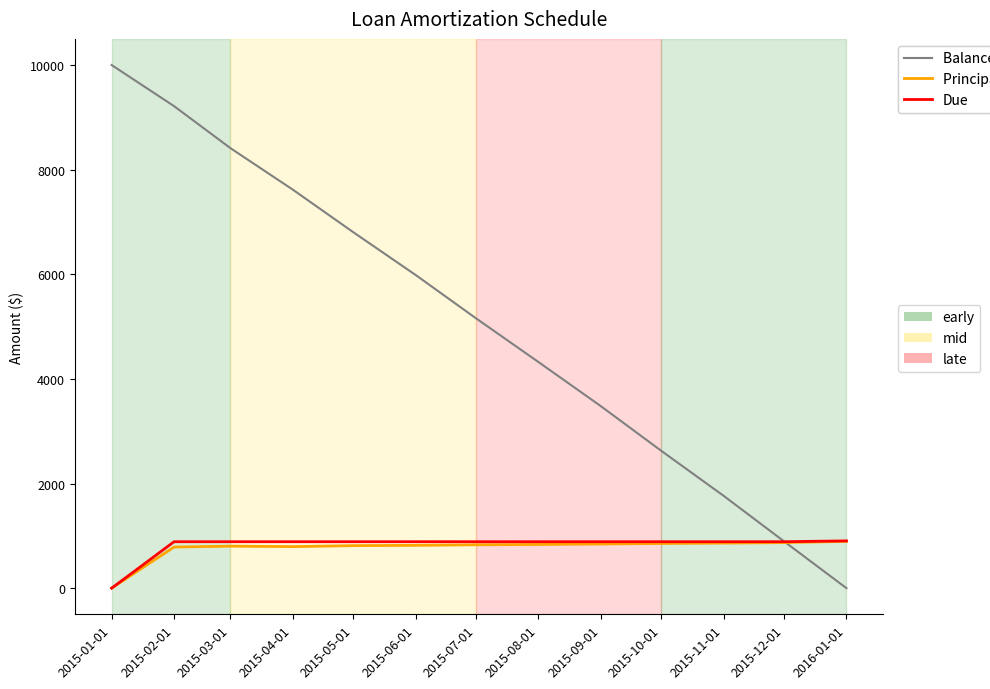

What position from the left is 2015-03-01?

3